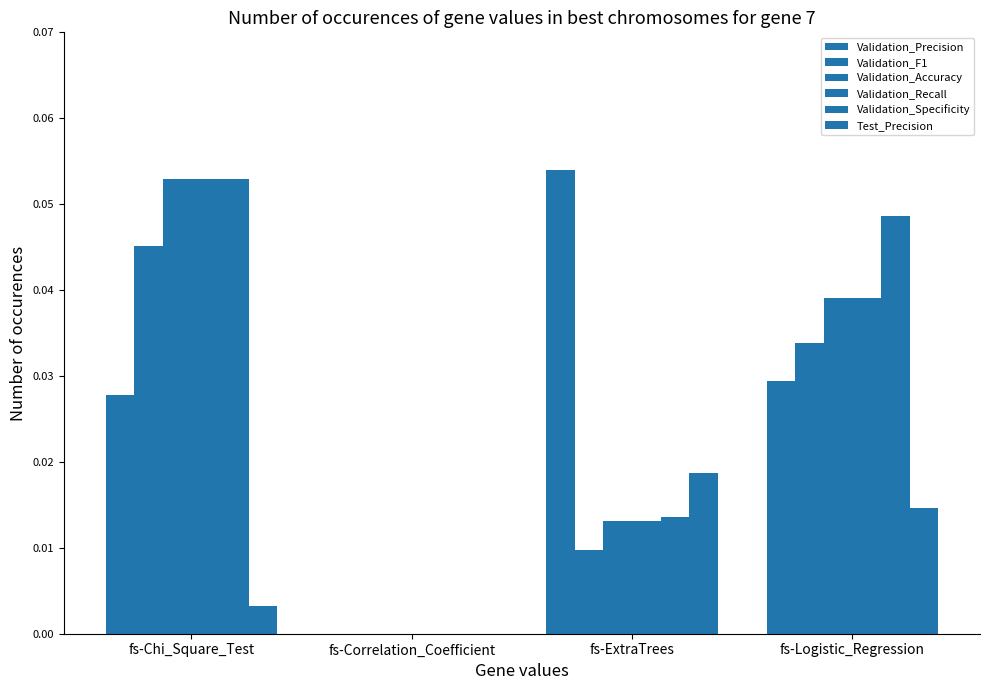

Is the value of Validation_Recall at fs-Correlation_Coefficient greater than the value of Validation_Accuracy at fs-Logistic_Regression?

No